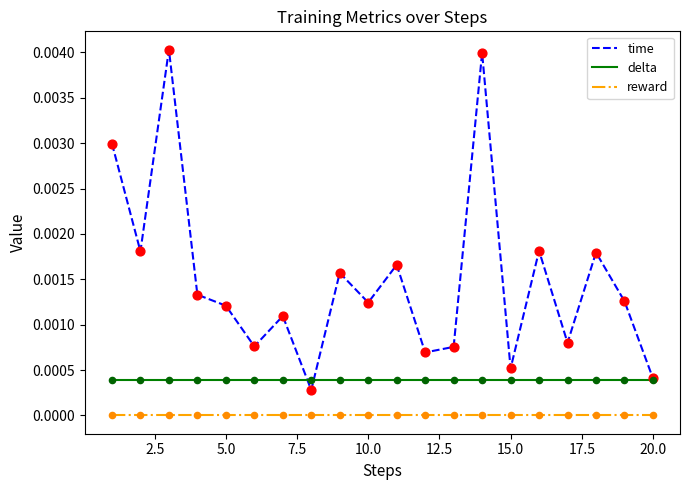

Which series has the largest total across all categories?

time